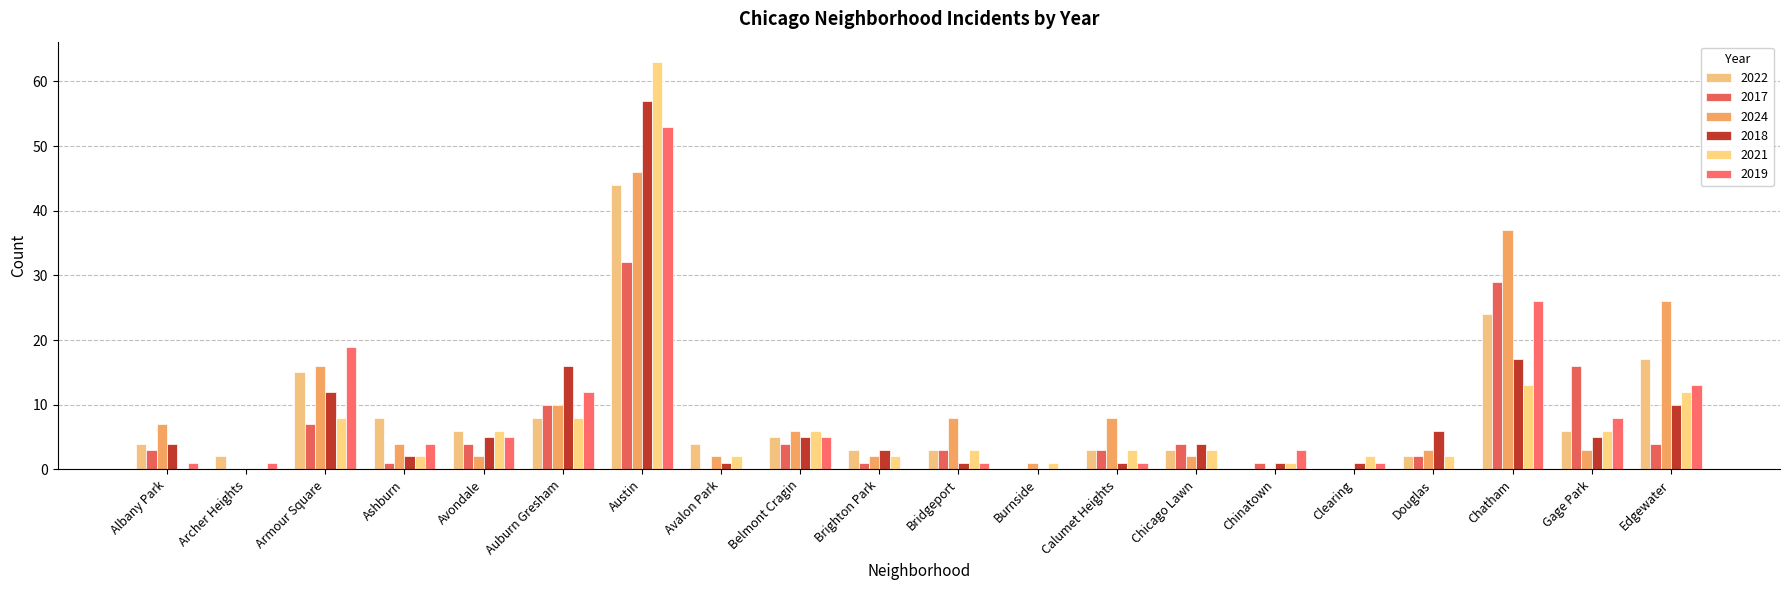

At which category is the sum across all series the highest?

Austin